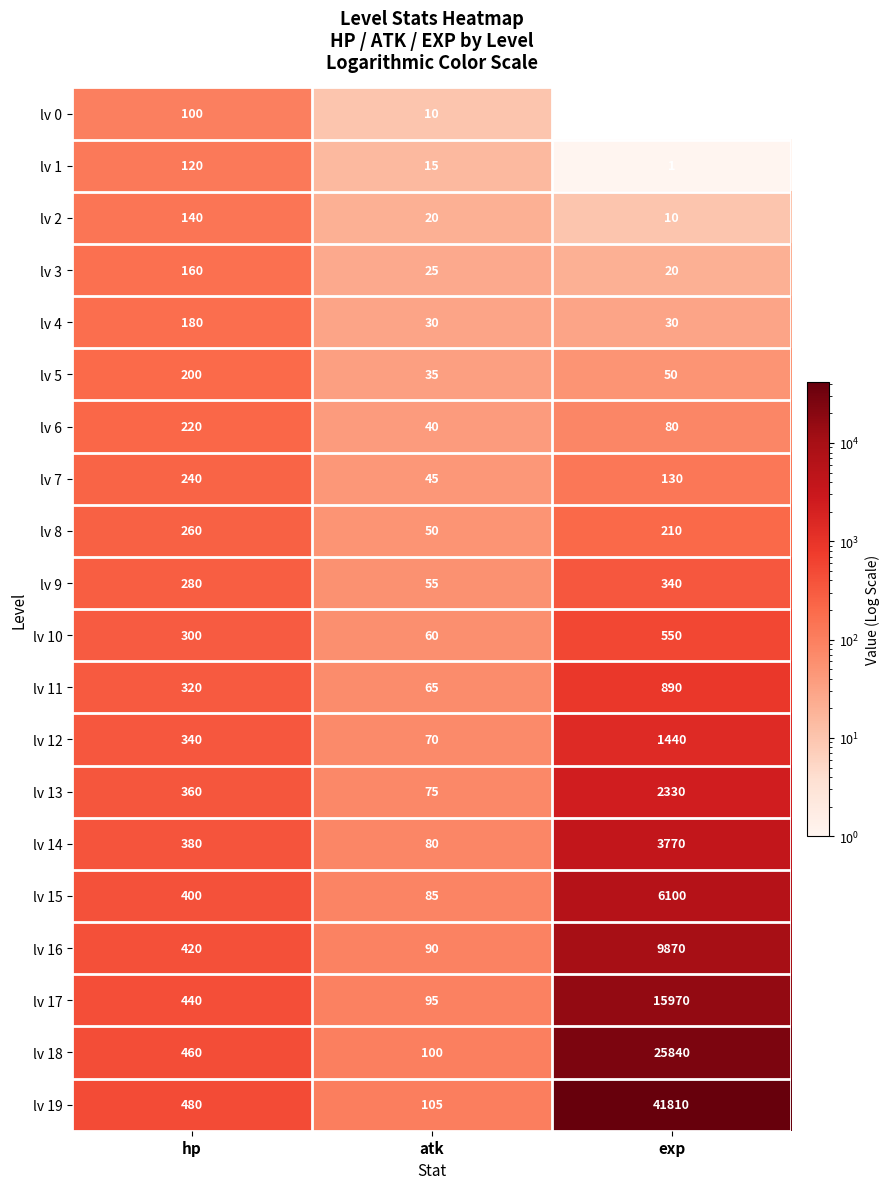

List the series in order of their peak value, lowest first.

lv 0, lv 1, lv 2, lv 3, lv 4, lv 5, lv 6, lv 7, lv 8, lv 9, lv 10, lv 11, lv 12, lv 13, lv 14, lv 15, lv 16, lv 17, lv 18, lv 19